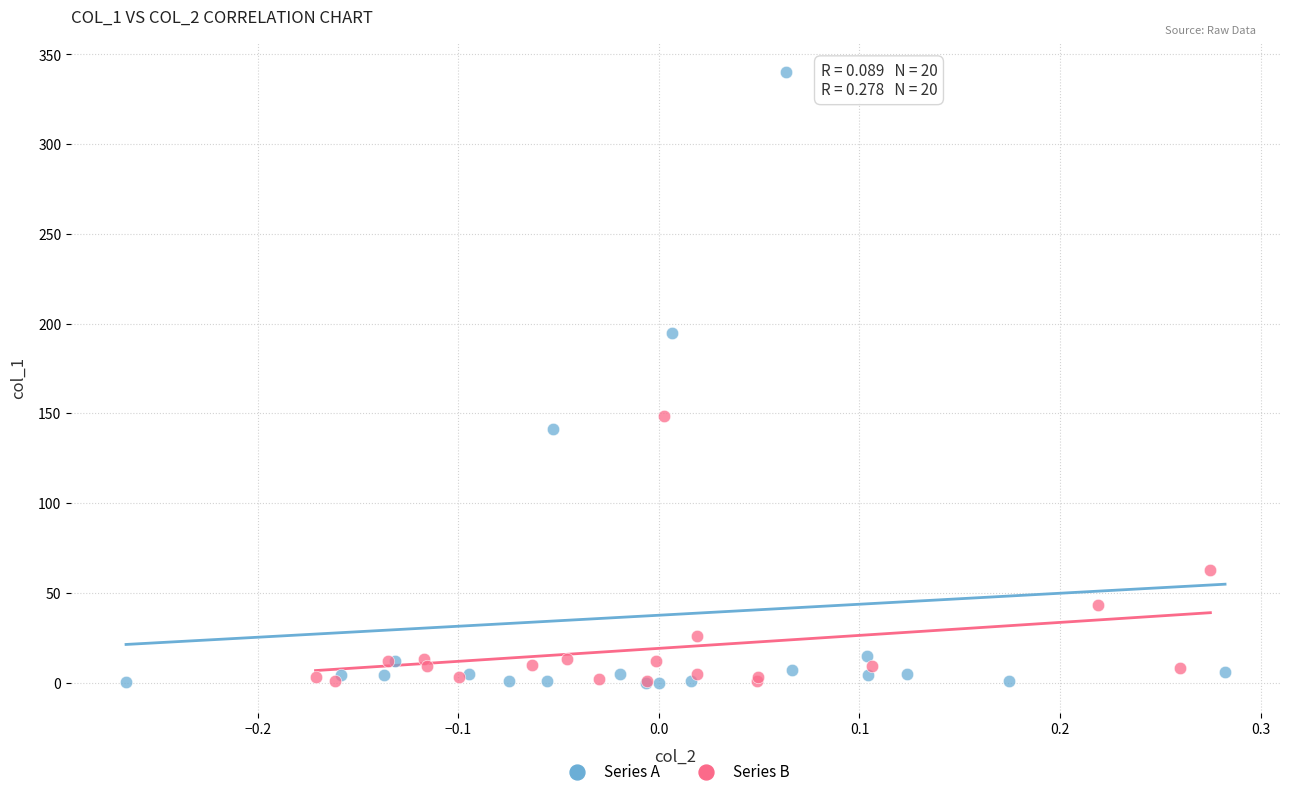

Which series reaches the maximum Y coordinate?

Series A